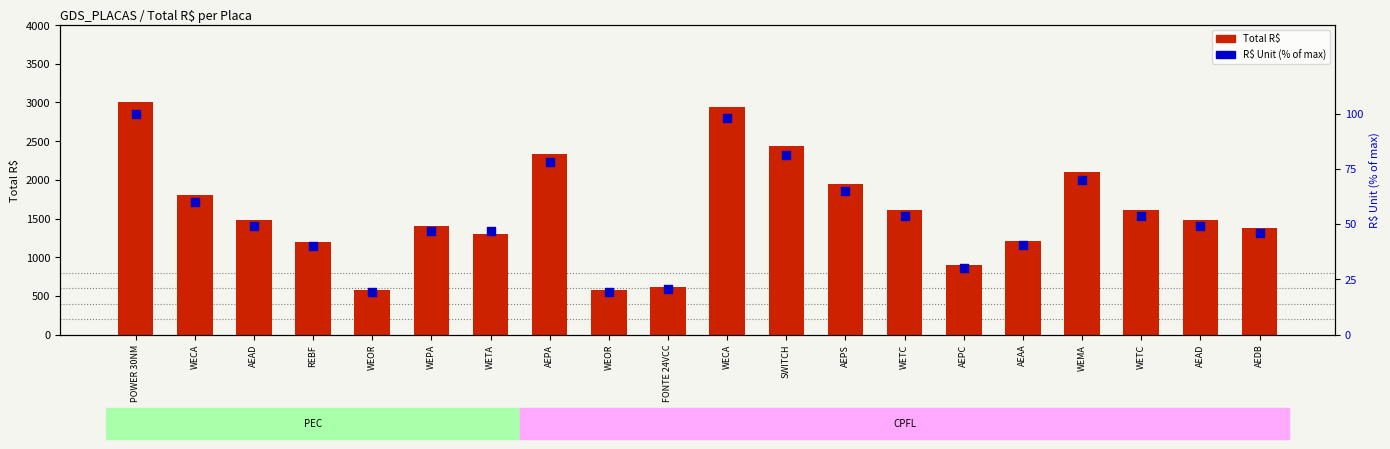

Which series contains the lowest Y value?

R$ Unit (% of max)